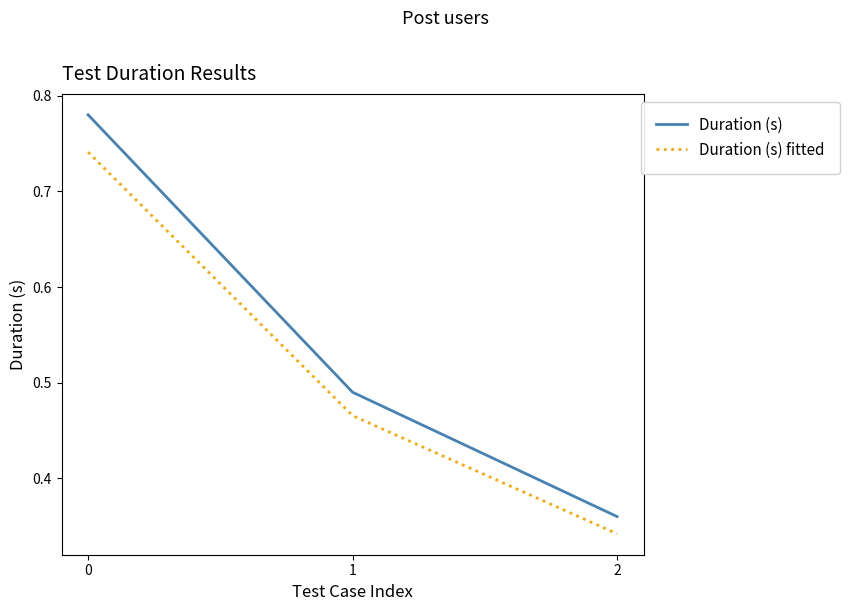

Is it true that Duration (s) equals 0.2 at 2?

False